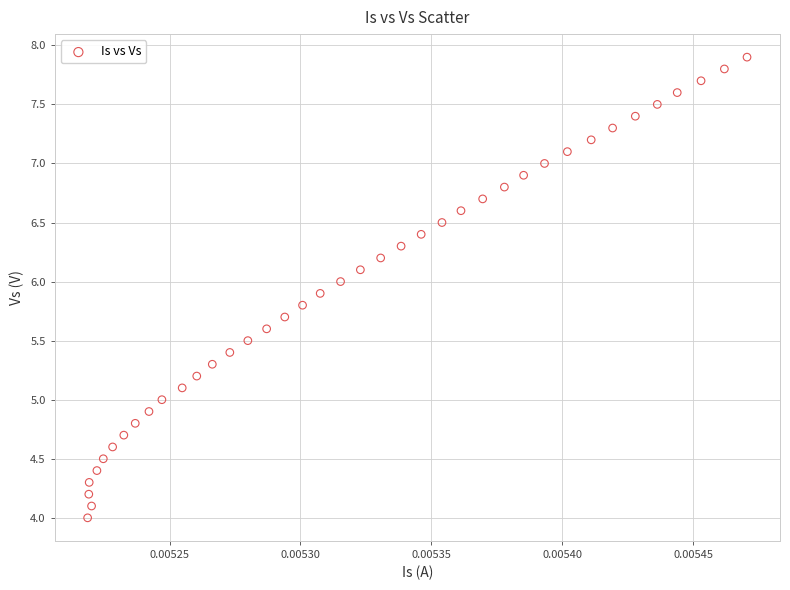

How many data points are displayed?

40